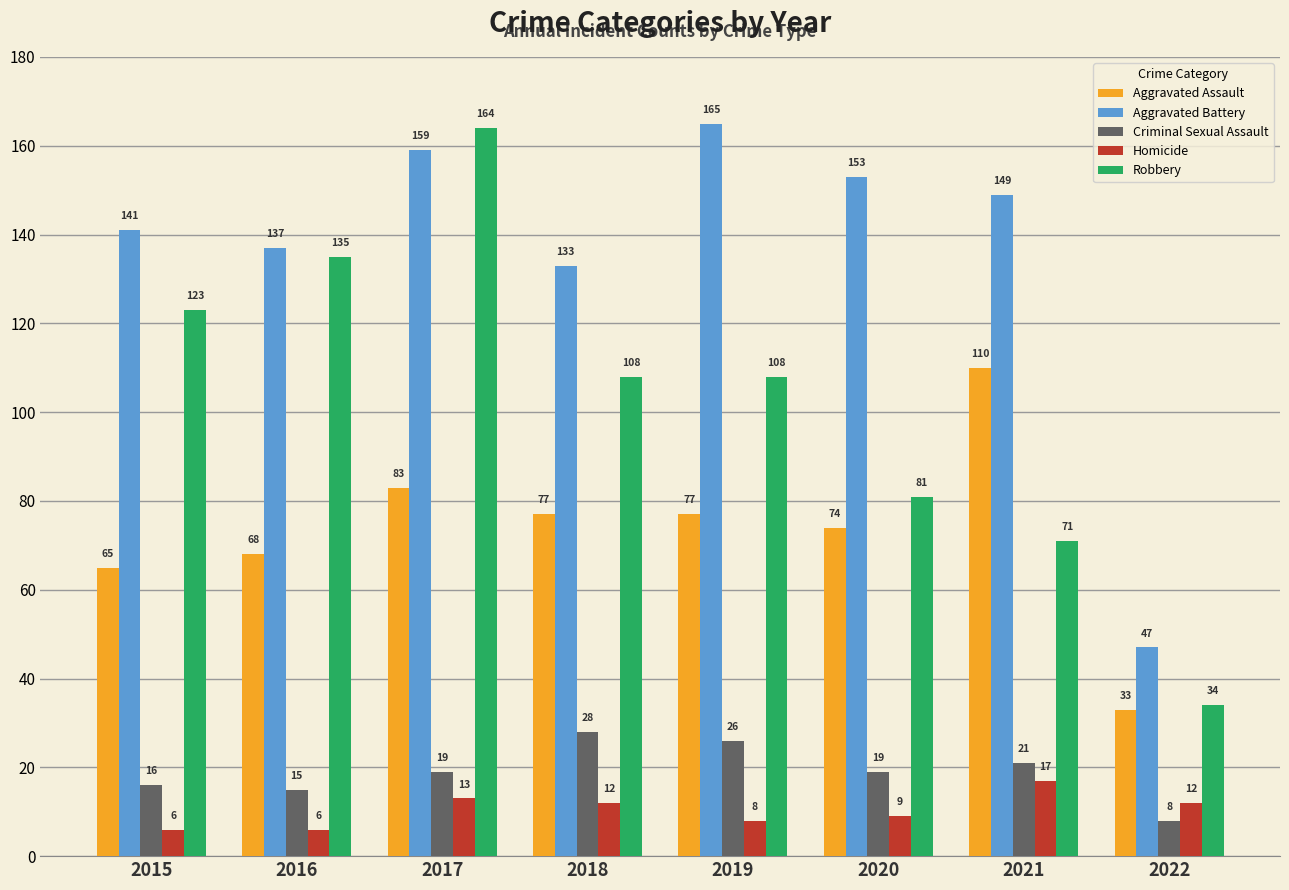

Read the Criminal Sexual Assault value at 2021.

21